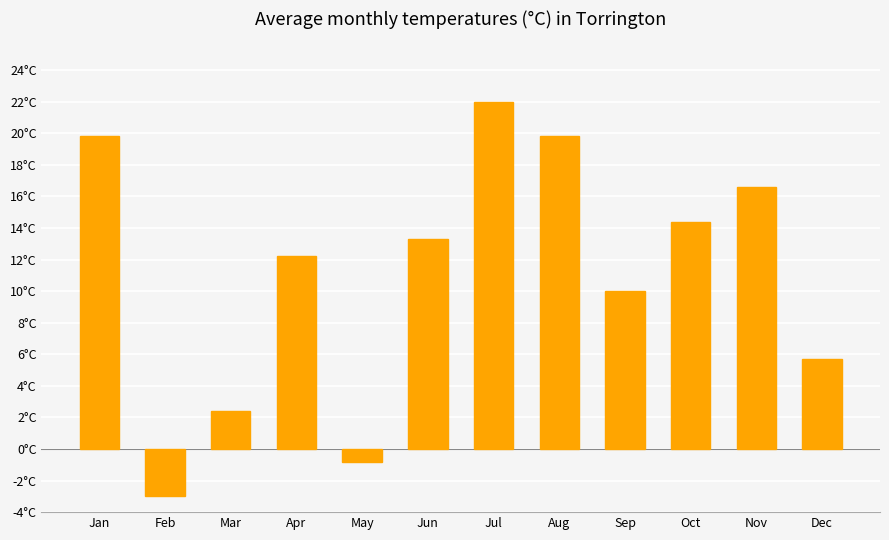

Rank the categories by value from highest to lowest.

Jul, Jan, Aug, Nov, Oct, Jun, Apr, Sep, Dec, Mar, May, Feb